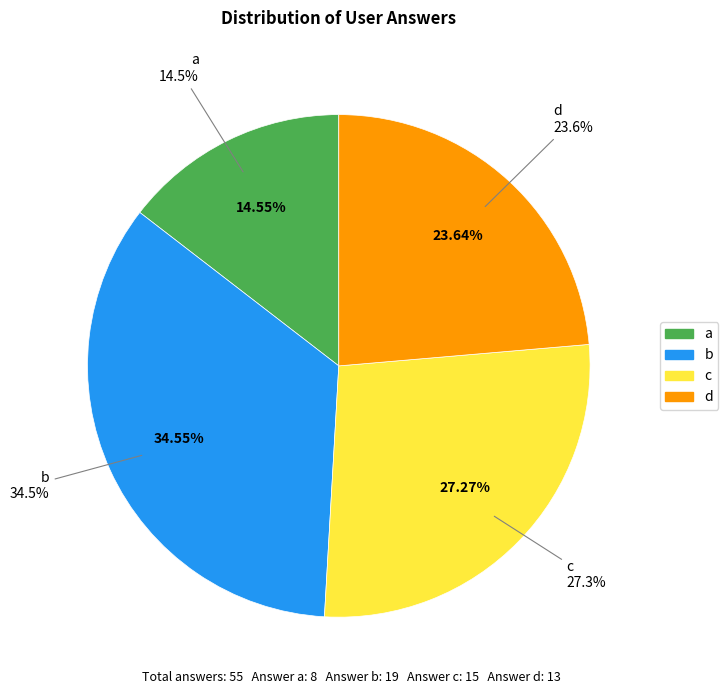

Does b represent more than half of the total?

No